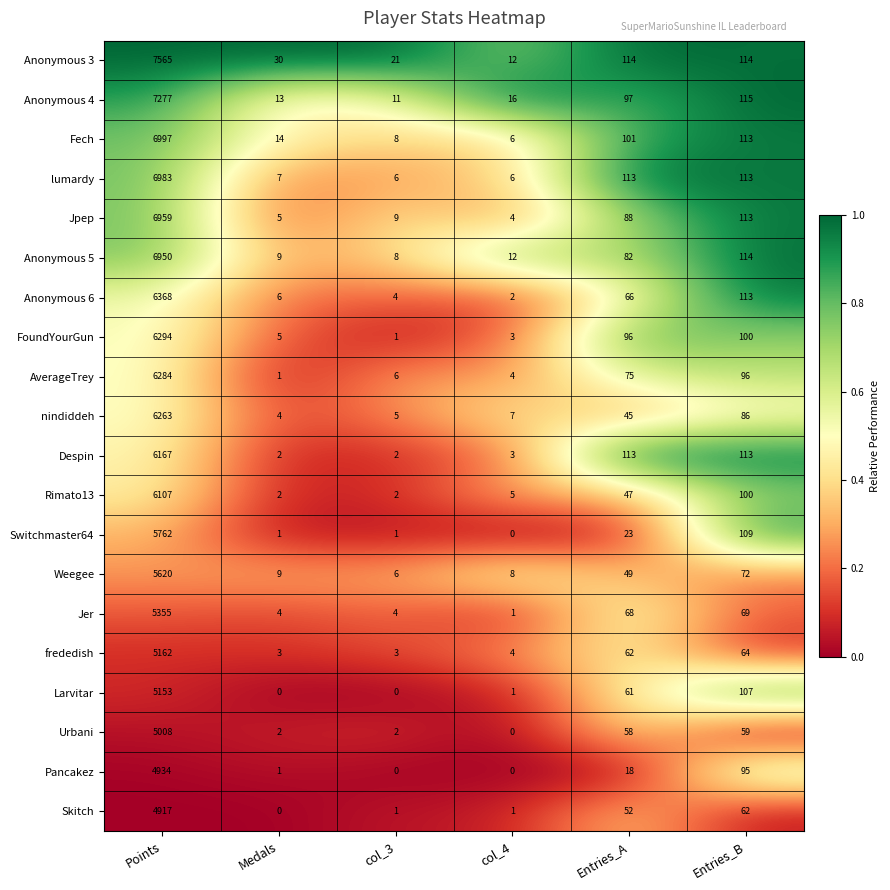

What is the average value of the Jer series?

917